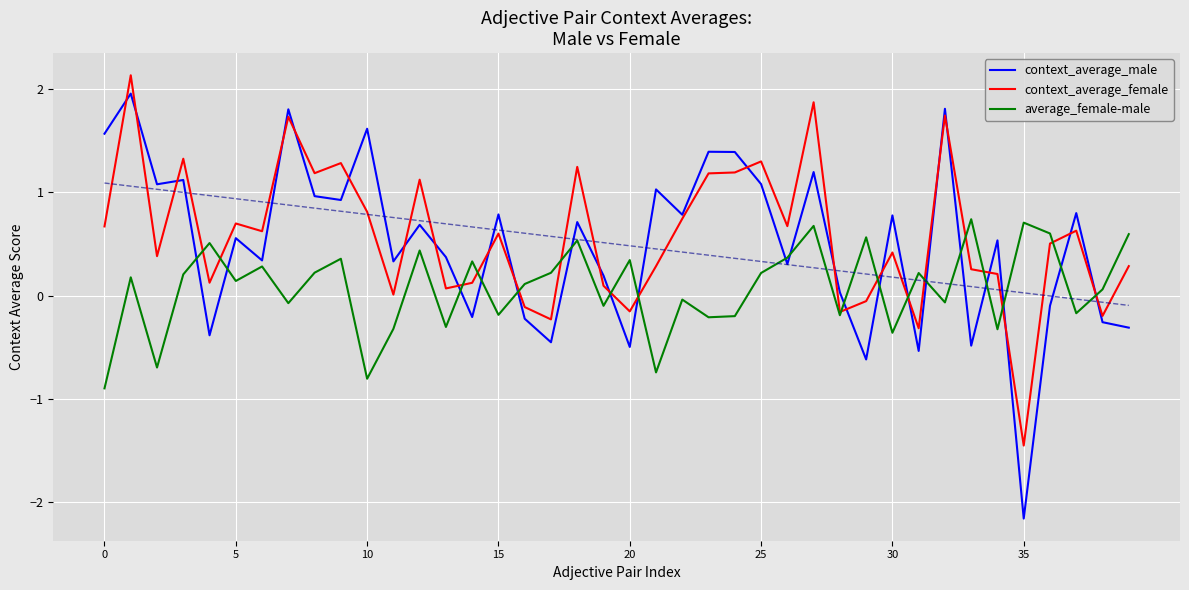

What are all the series names shown in the legend?

context_average_male, context_average_female, average_female-male